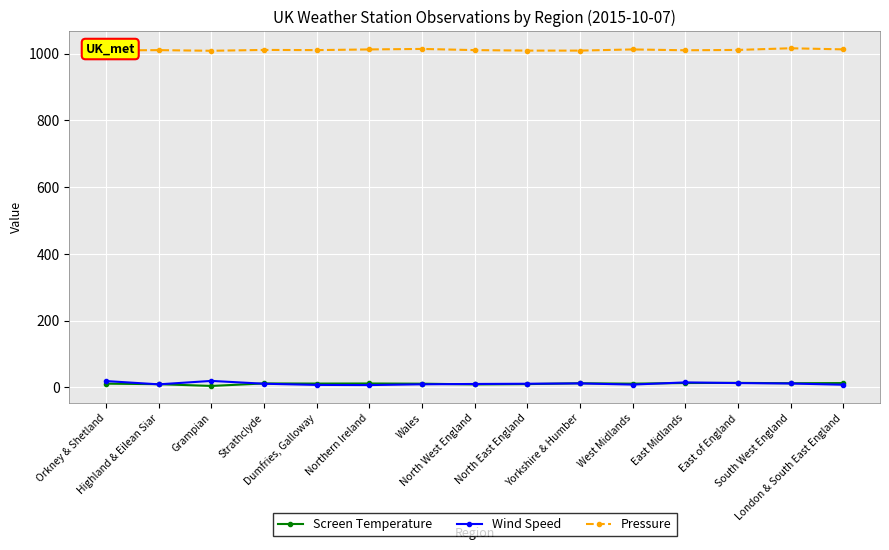

What is the difference between the maximum and second lowest values in the Pressure series?

7.0